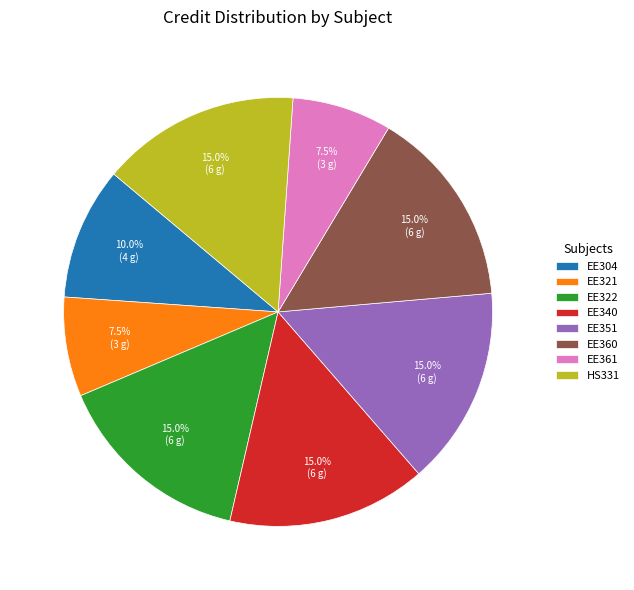

Which has a higher value, EE322 or EE321?

EE322